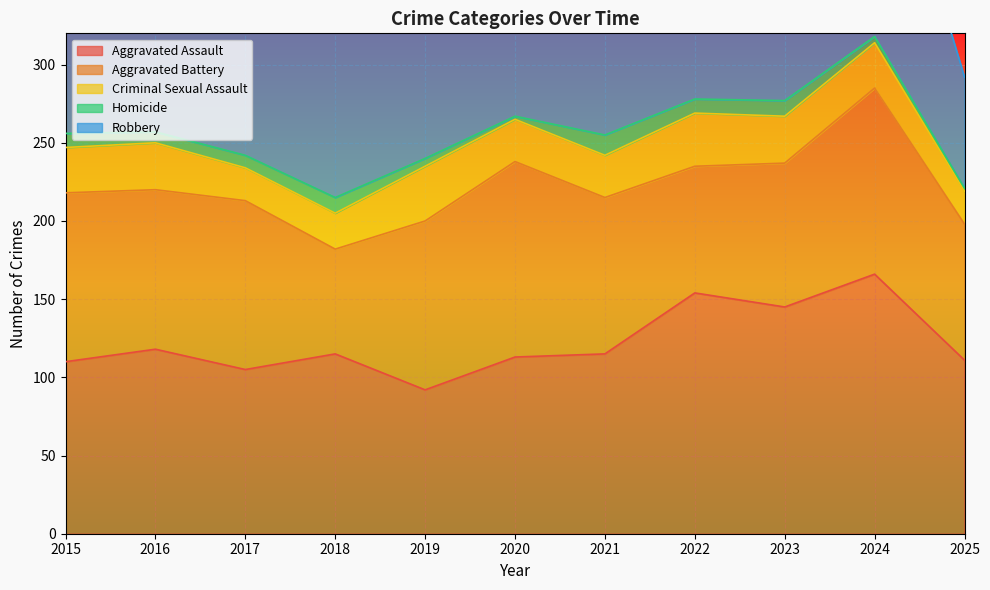

Which category has the lowest value across all series?

2020